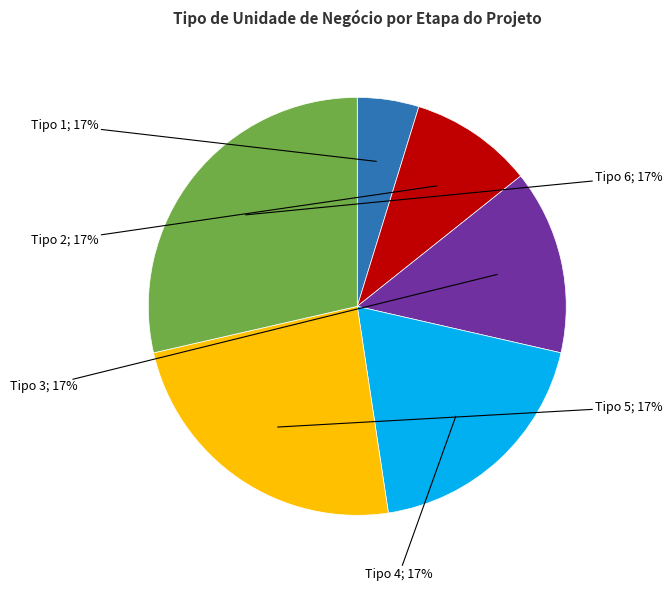

What is the ratio of the value at 3 to the value at 4?

0.8